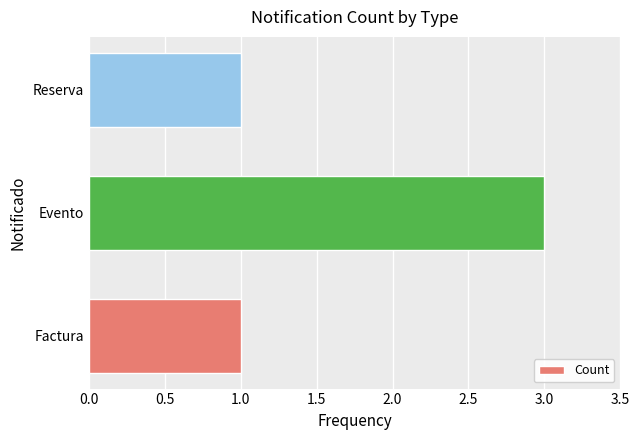

How many categories are shown in the chart?

3